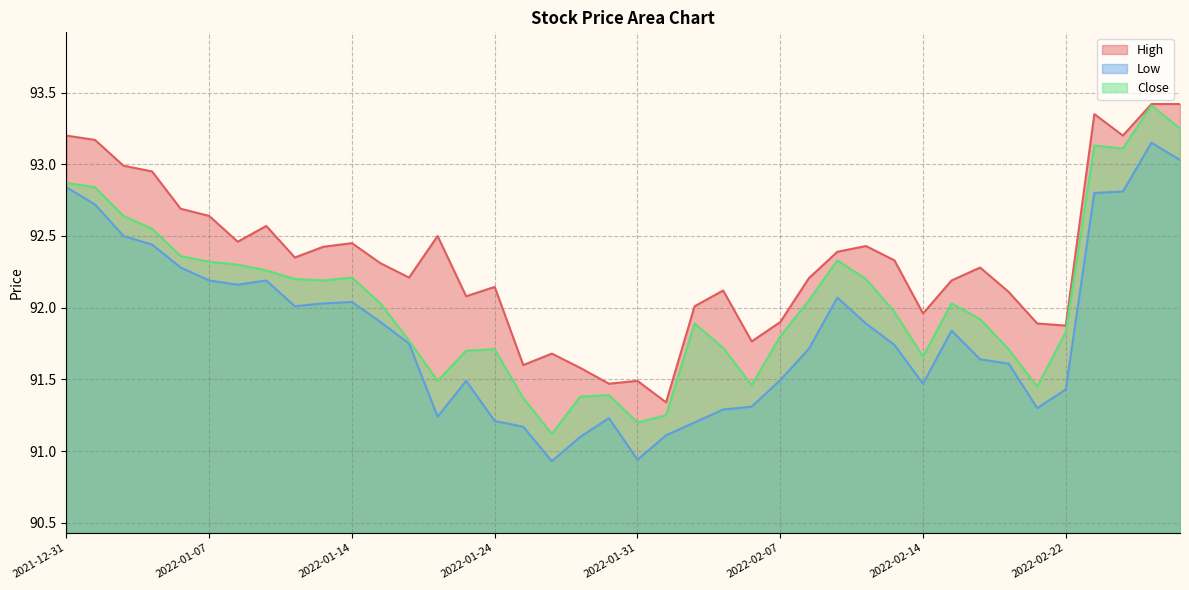

Does the chart have visible grid lines?

Yes